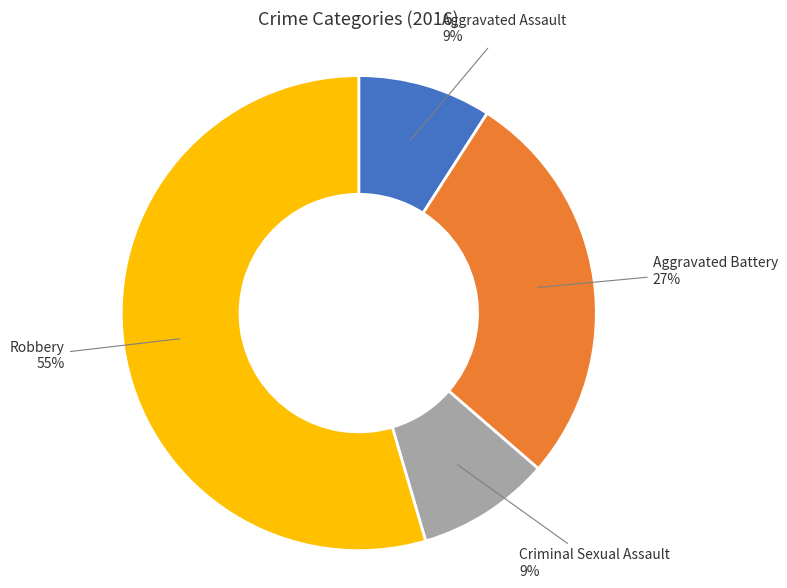

Is there a majority slice in this chart?

Yes